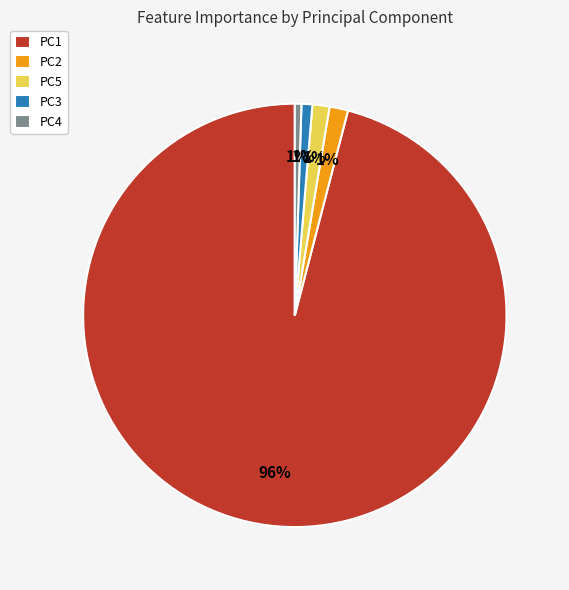

Which category has the biggest portion of the pie?

PC1